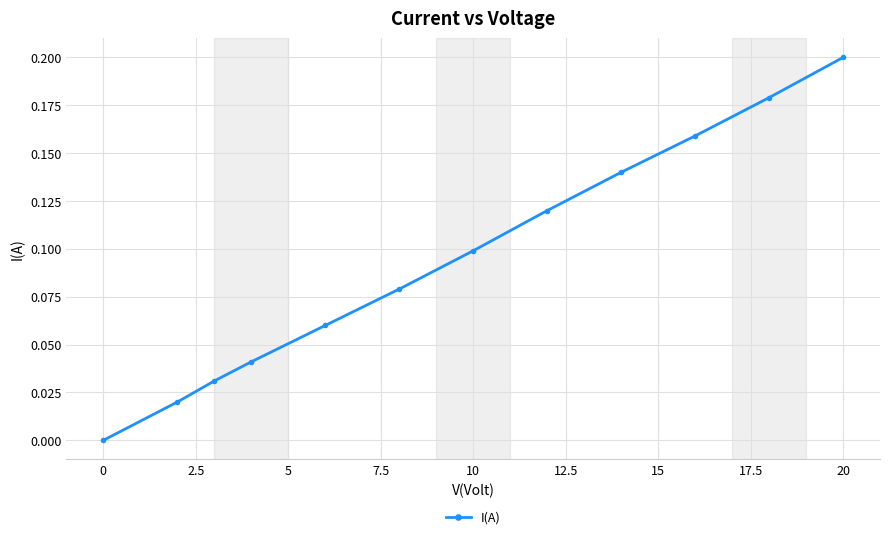

How many positive values are there?

11